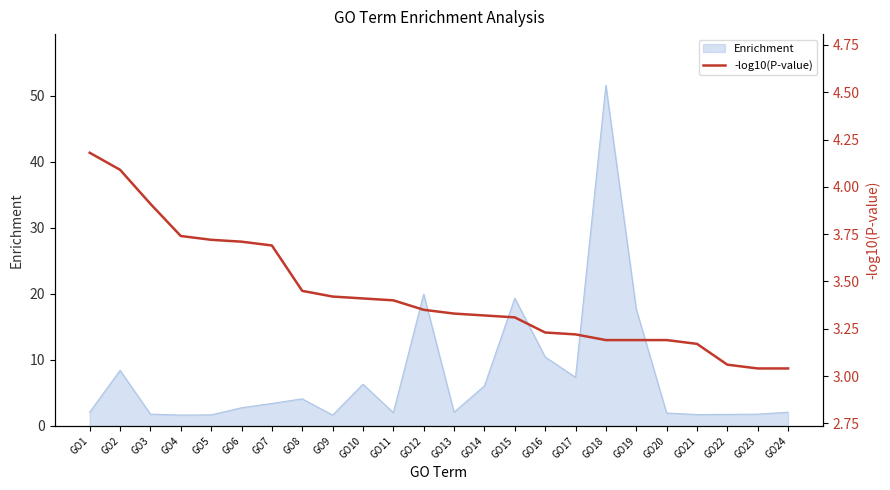

The Enrichment series shows 13.4 at GO2. True or false?

False